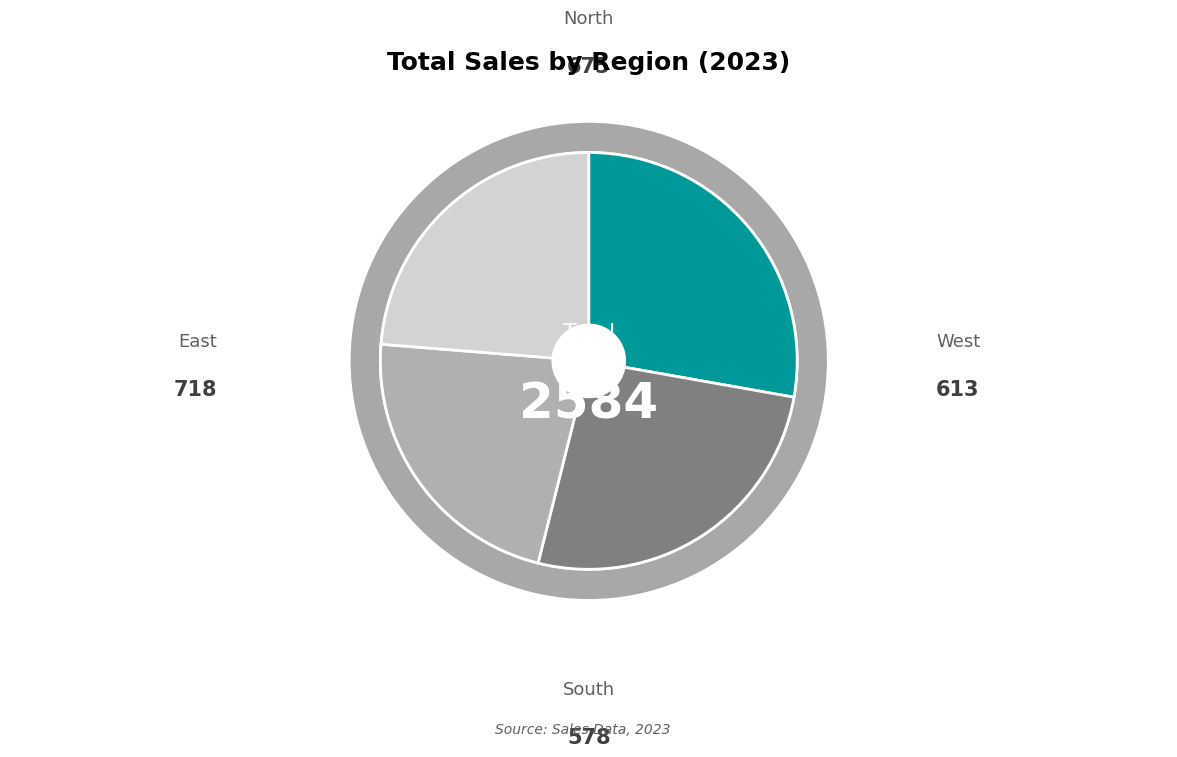

What percentage is NOT represented by North?

73.9%